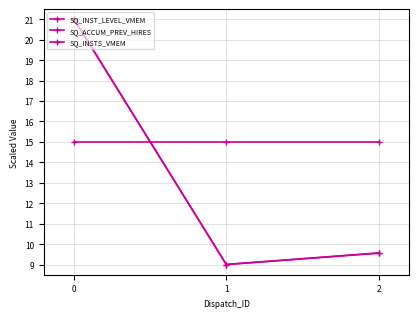

How many lines are shown in the chart?

3